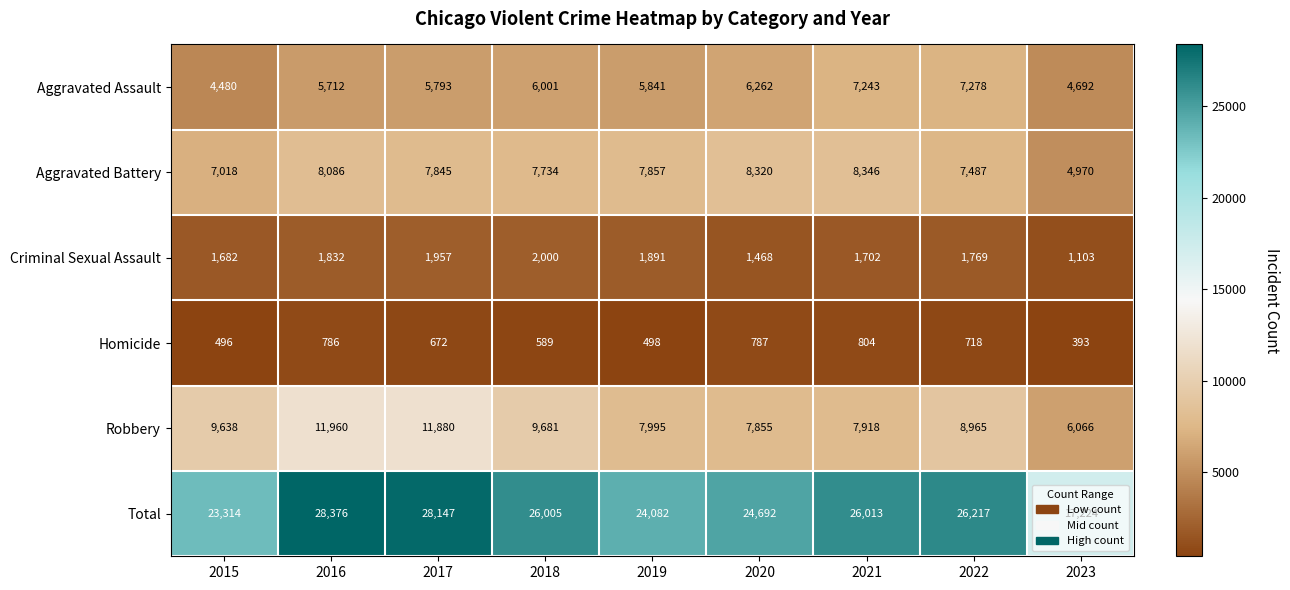

At which label is Homicide closest to 598?

2018